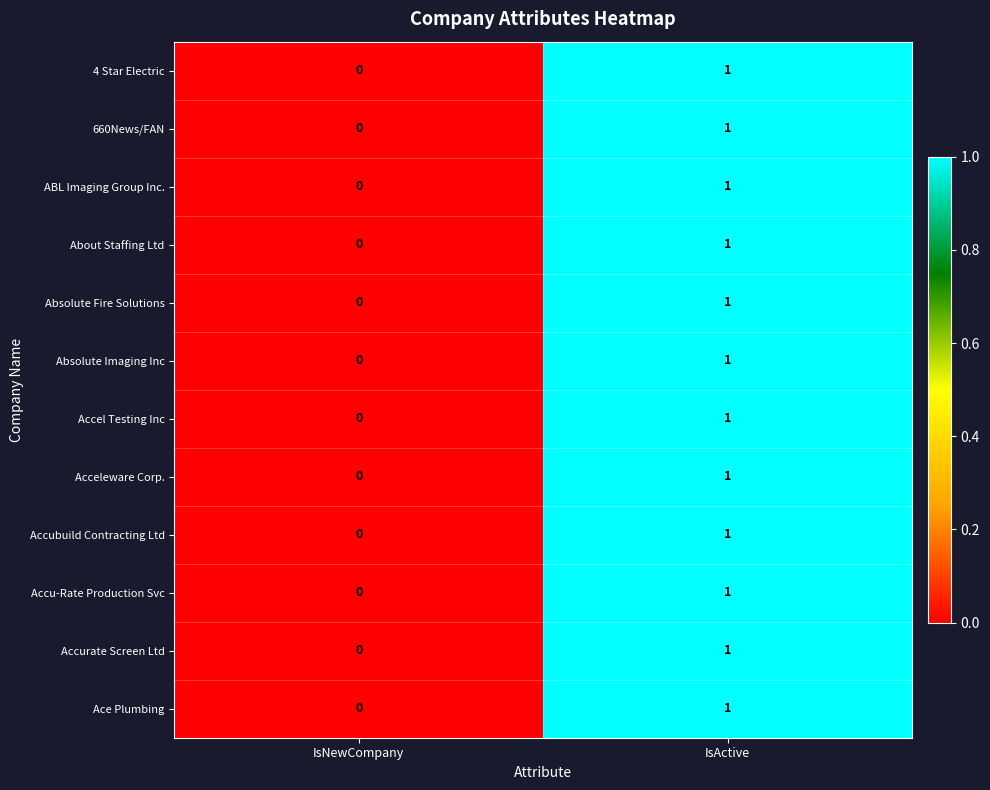

The About Staffing Ltd series shows 1 at IsNewCompany. True or false?

False